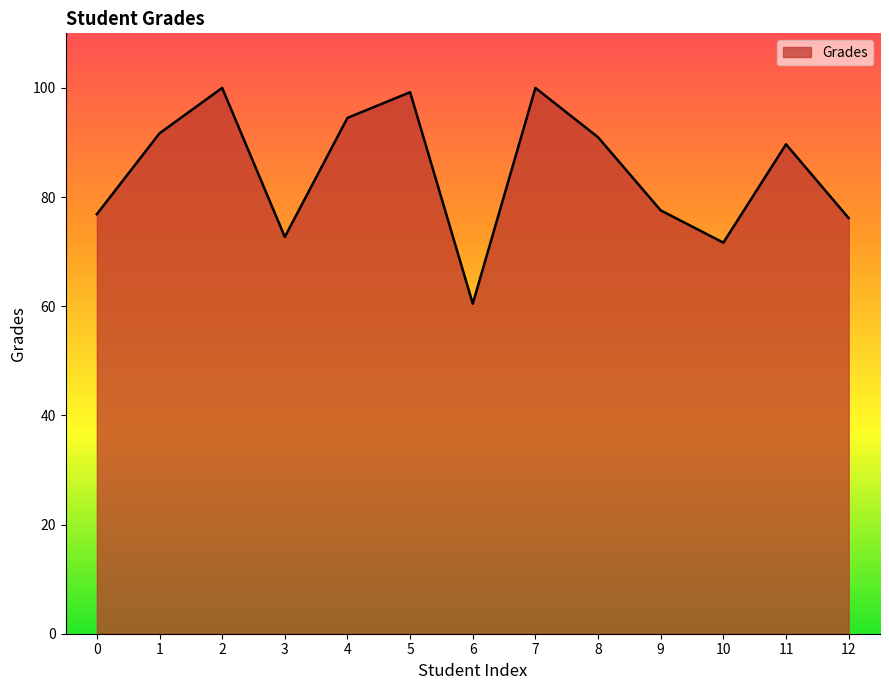

Reading right to left, list all the values displayed in this chart.

12=76.2	11=89.7	10=71.7	9=77.6	8=91.0	7=100.0	6=60.5	5=99.2	4=94.5	3=72.7	2=100.0	1=91.7	0=76.9